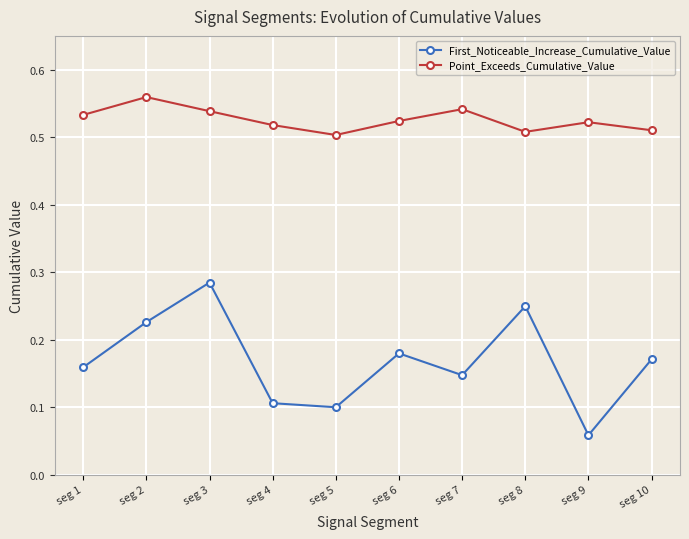

The Point_Exceeds_Cumulative_Value series shows 0.8 at seg 9. True or false?

False